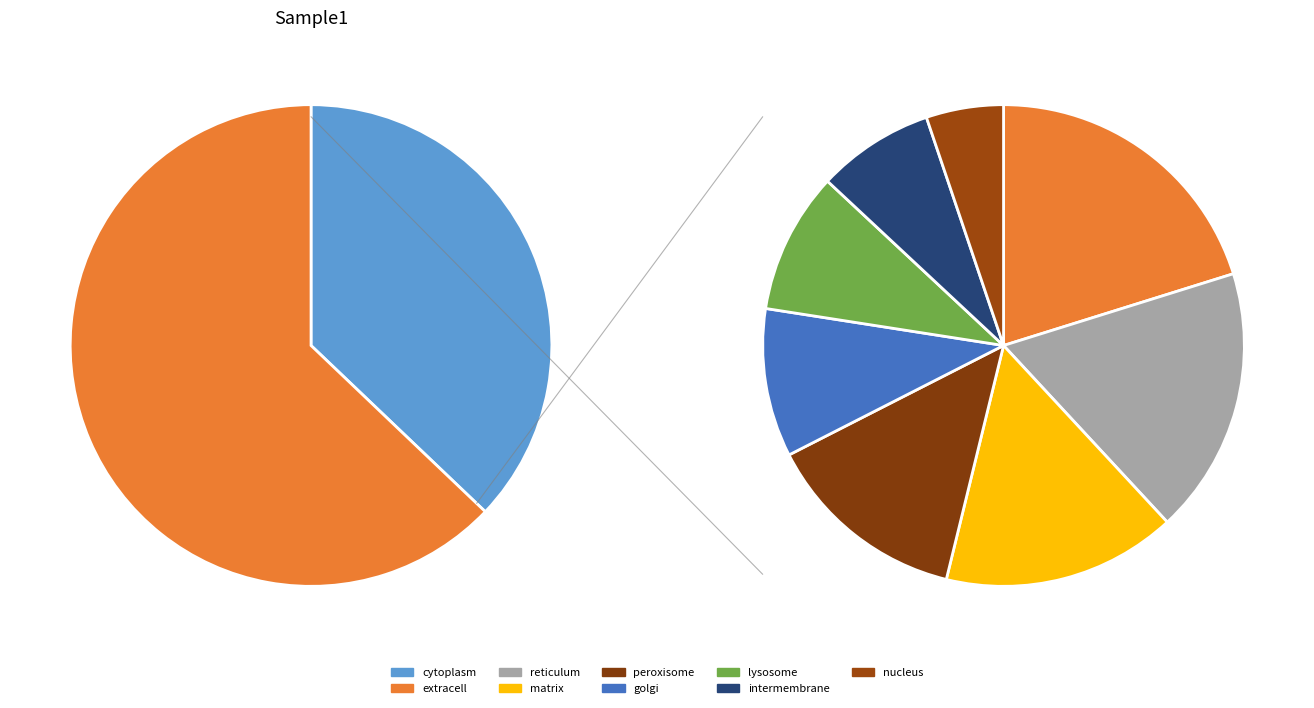

How many slices are in this pie chart?

9